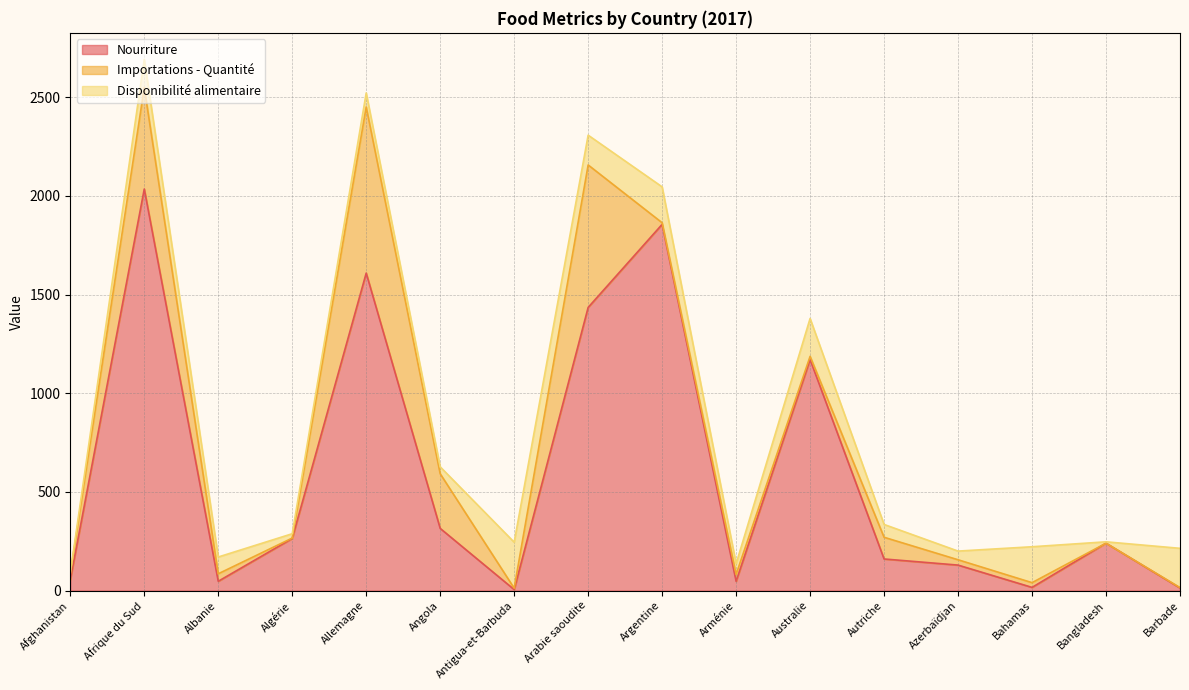

Is it true that Nourriture equals 1609 at Allemagne?

True